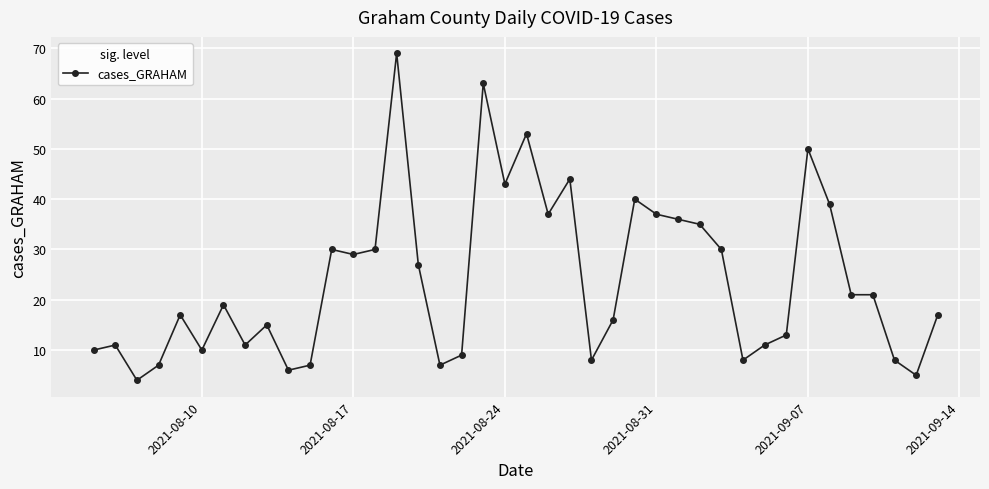

Count the number of data series in this chart.

1